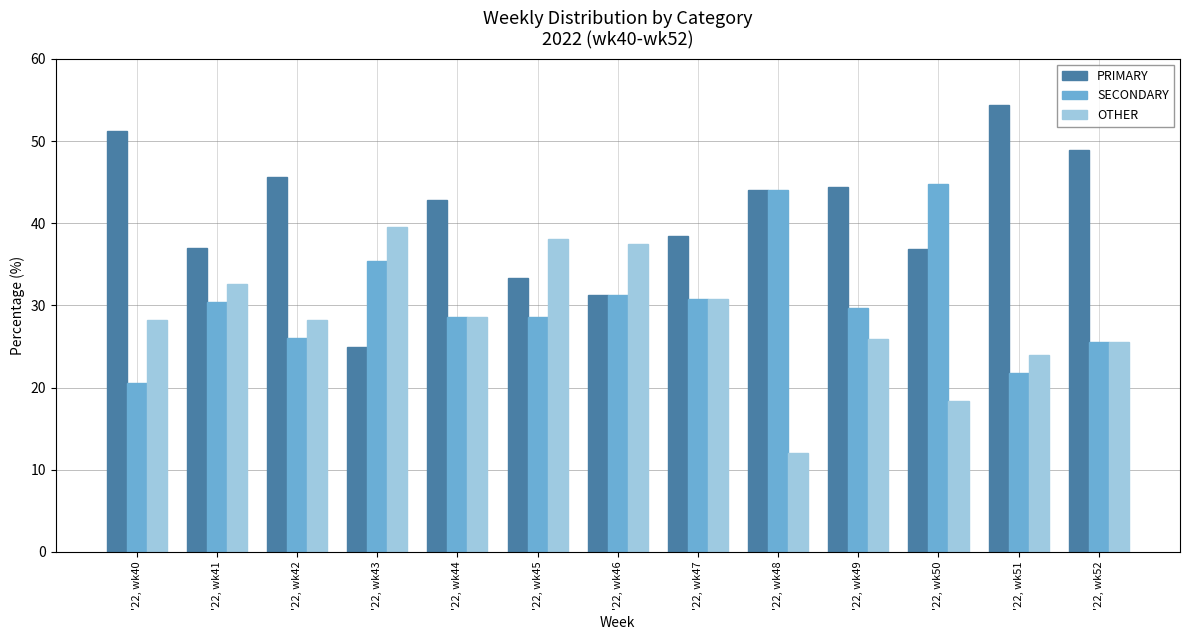

True or false: SECONDARY has a value of 41.7 at '22, wk46.

False